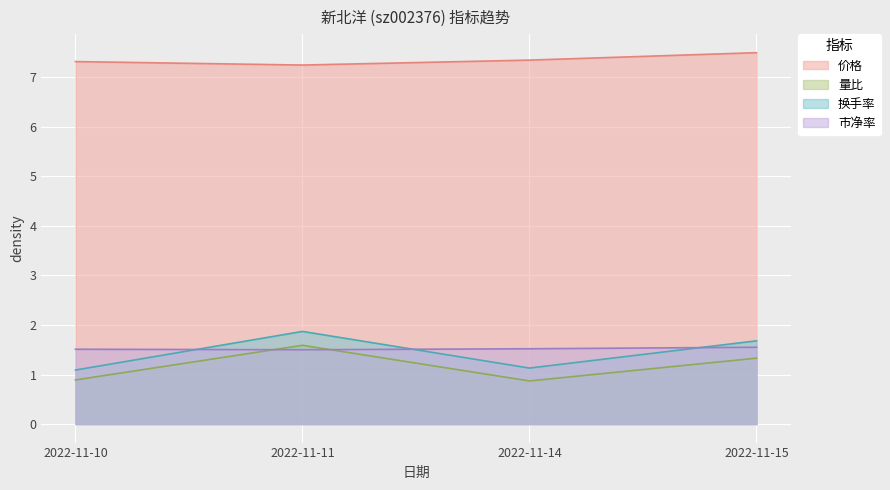

What is the difference between the maximum and second lowest values in the 量比 series?

0.7